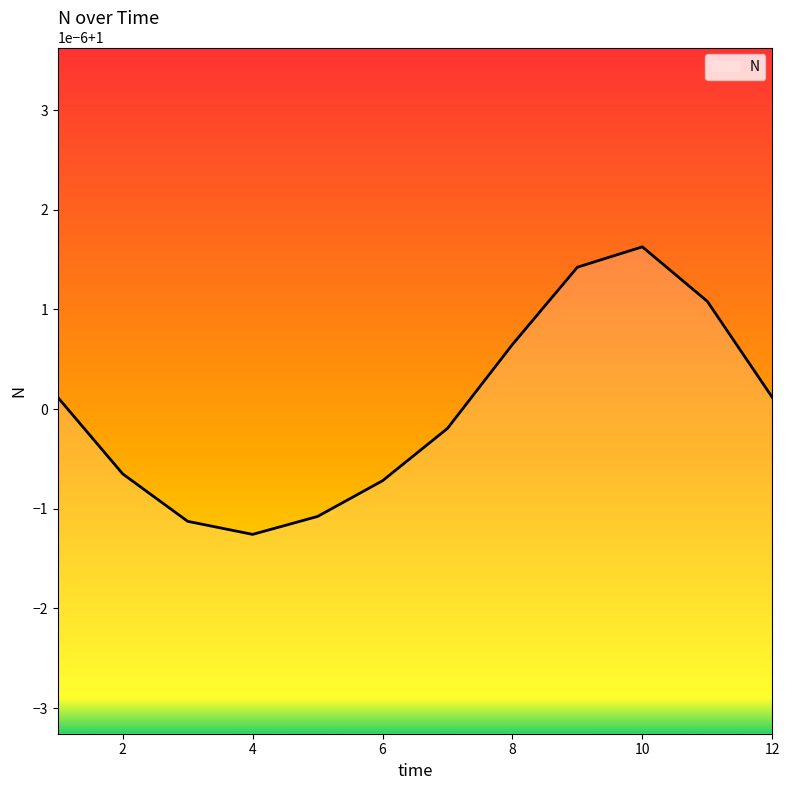

True or false: the data has more than 1 interior local peaks.

False